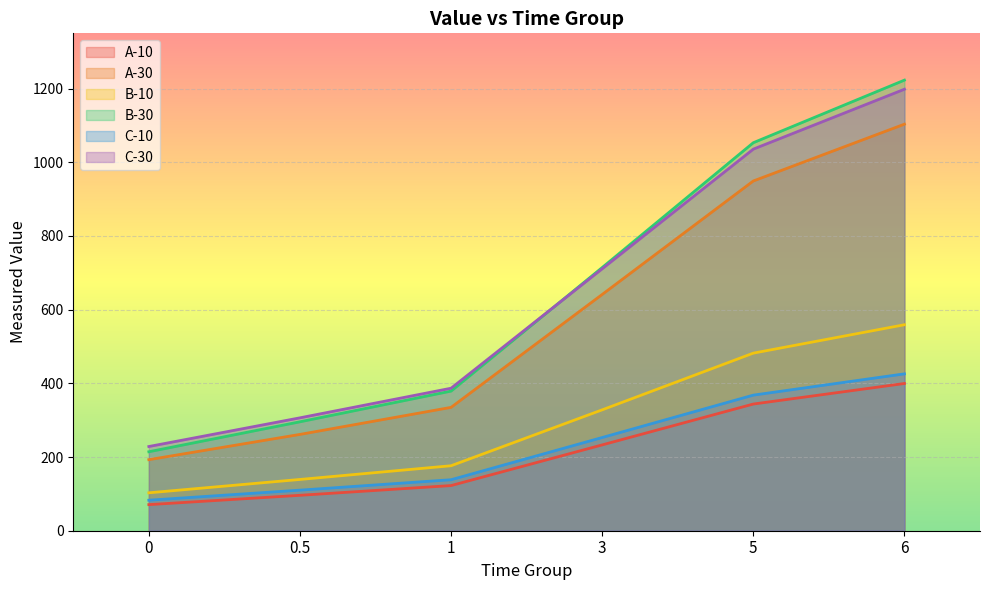

True or false: A-30 has more than 1 points higher than both neighbors.

False